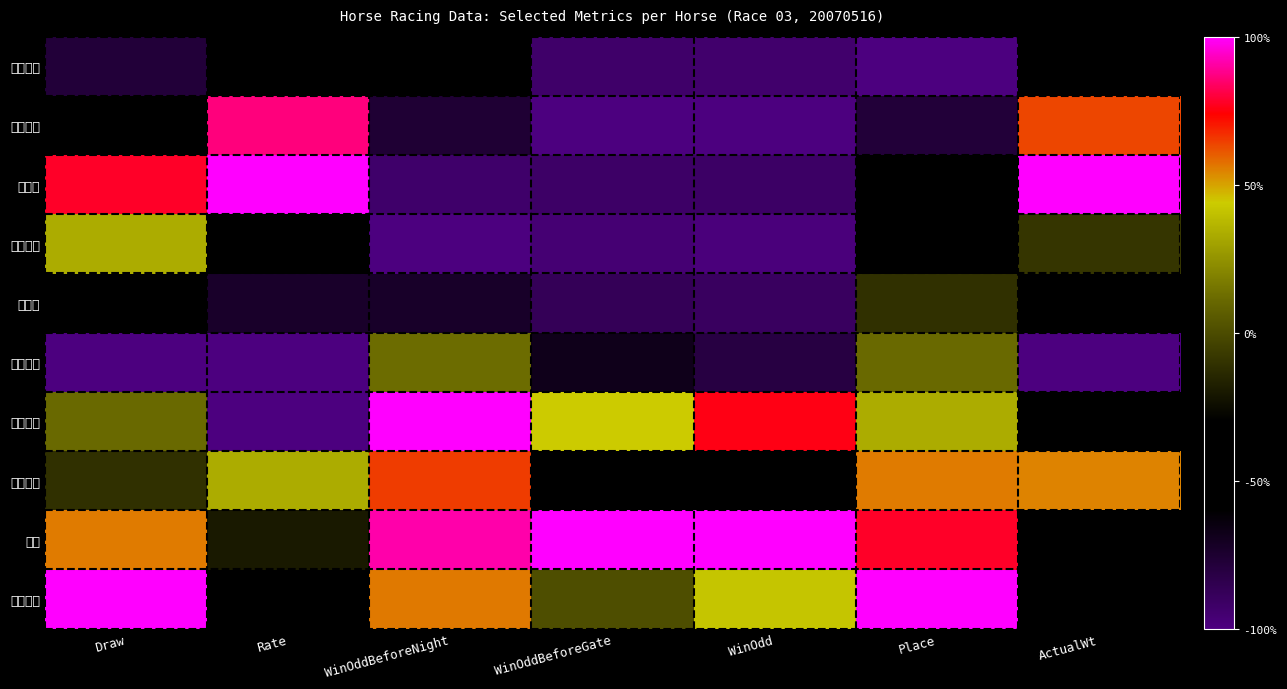

Which series has the largest total across all categories?

福駿